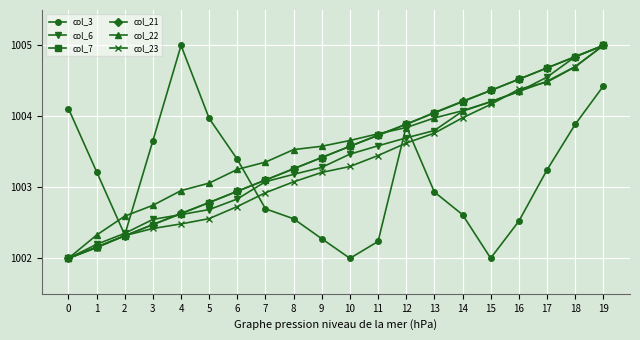

At which label is col_6 closest to 1003?

7